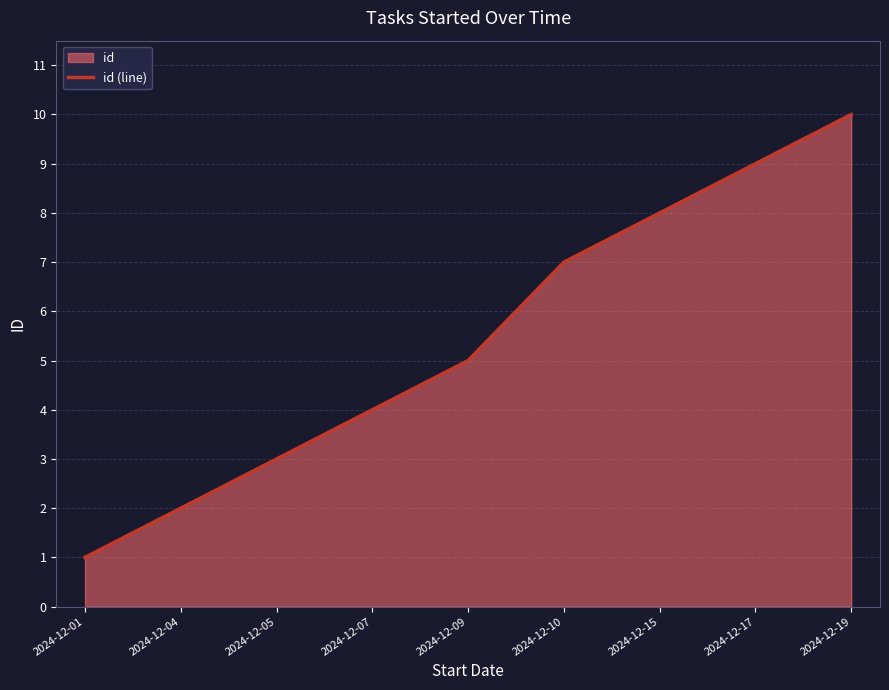

What is the change in value from 2024-12-01 to 2024-12-05?

+2